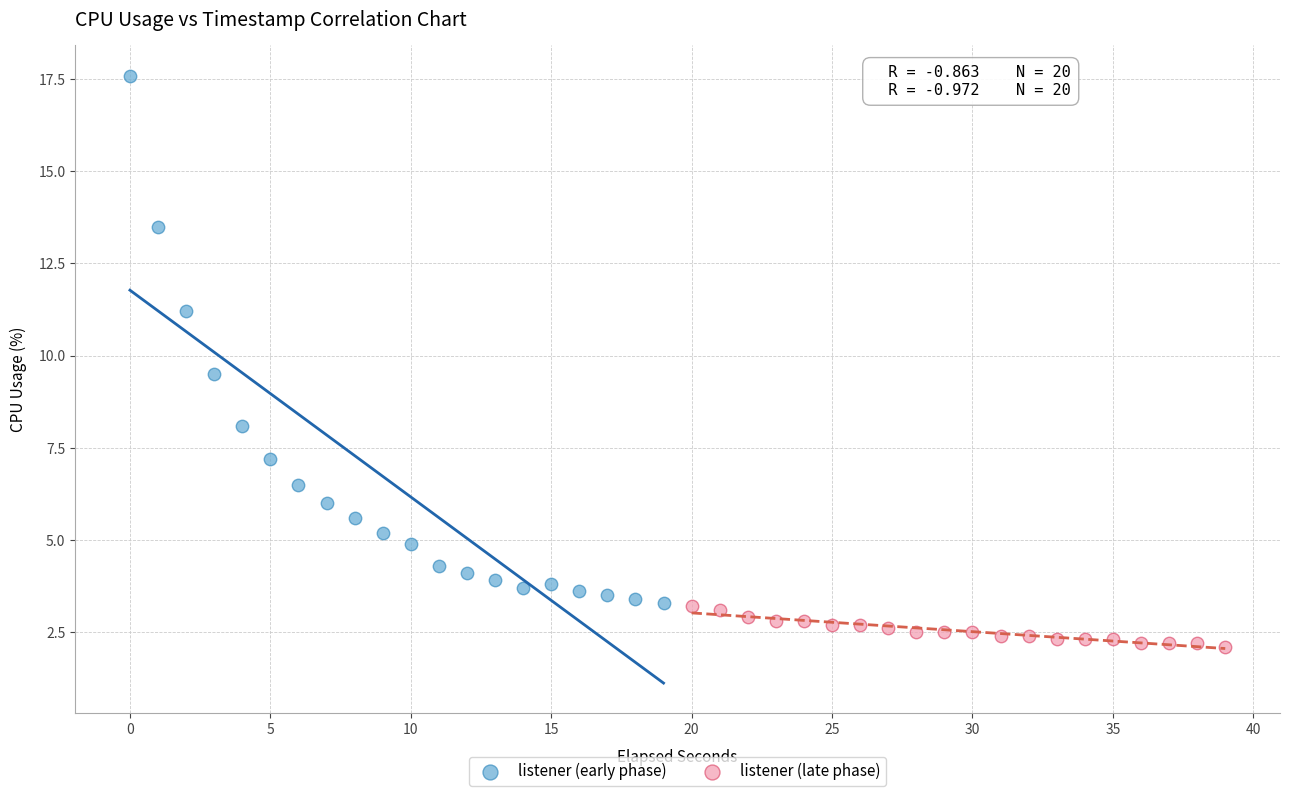

Which series contains the lowest Y value?

listener (late phase)